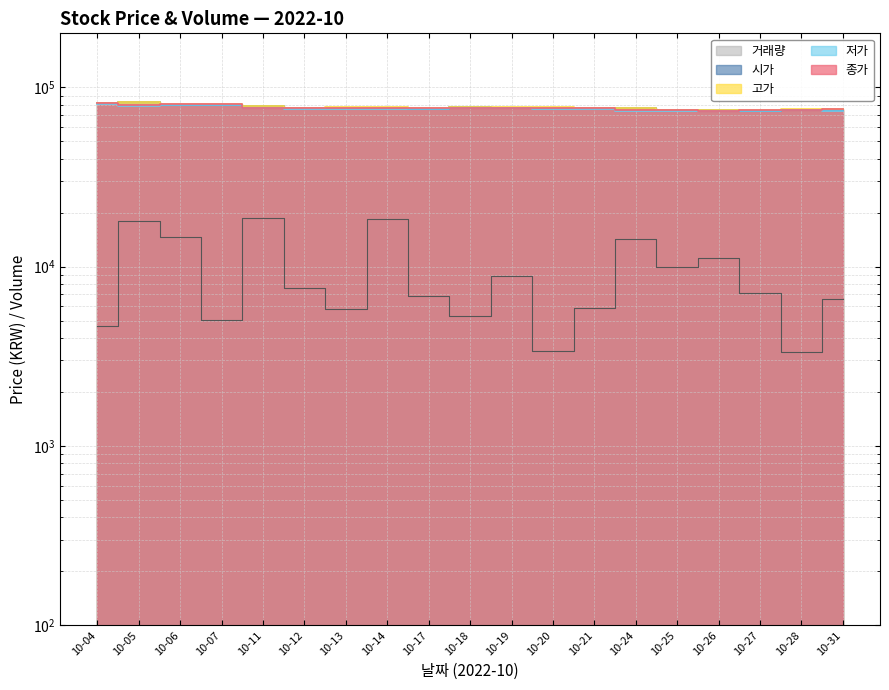

True or false: 종가 has more than 2 points higher than both neighbors.

False